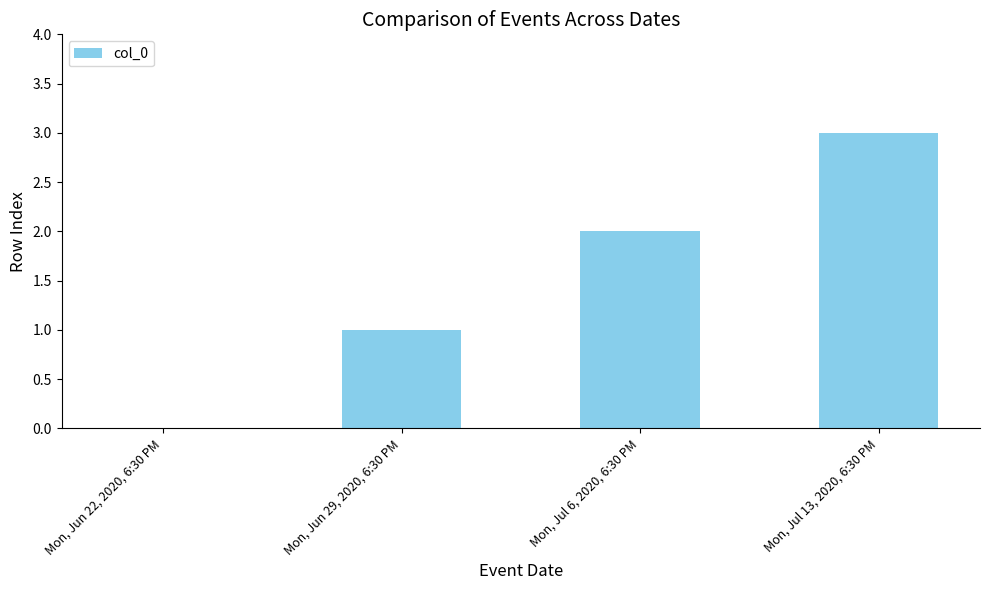

Which label corresponds to the largest value in the chart?

Mon, Jul 13, 2020, 6:30 PM